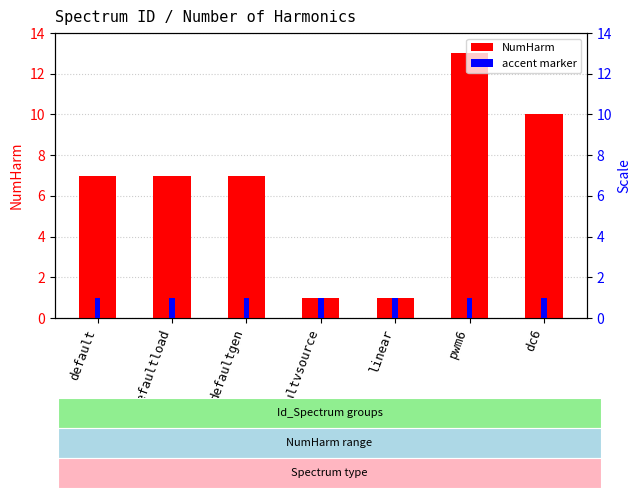

What are all the series names shown in the legend?

NumHarm, accent marker